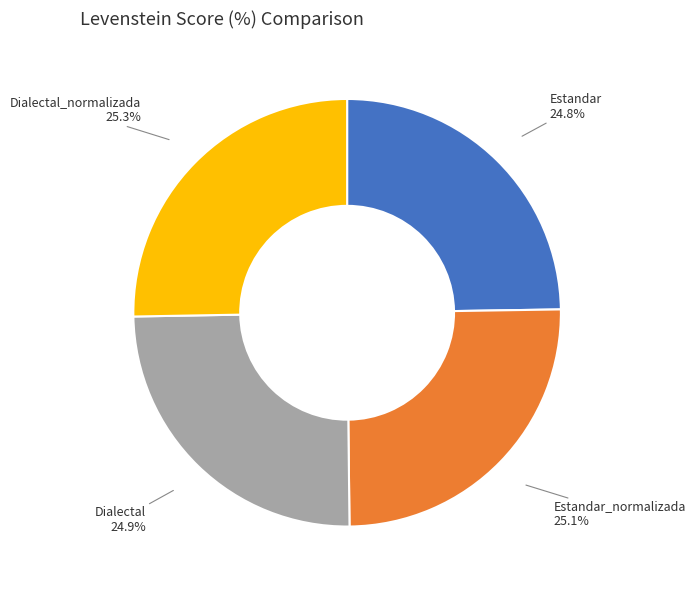

What percentage is the Dialectal slice, to the nearest percent?

25%